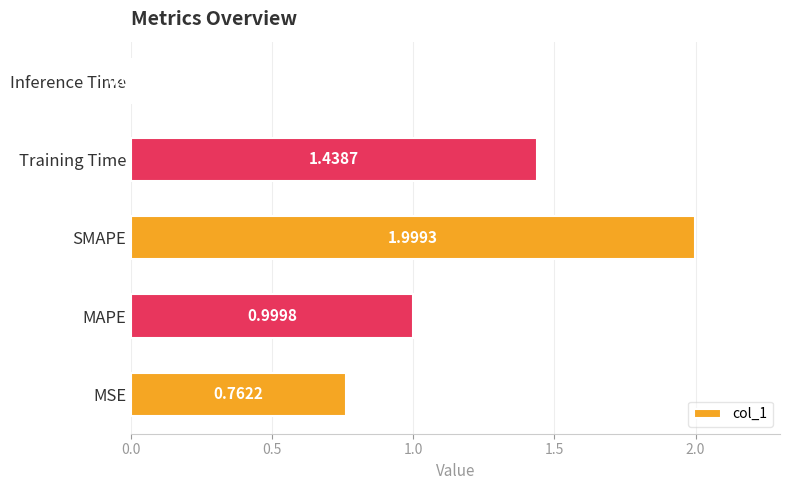

What is the sum of all values?

5.2